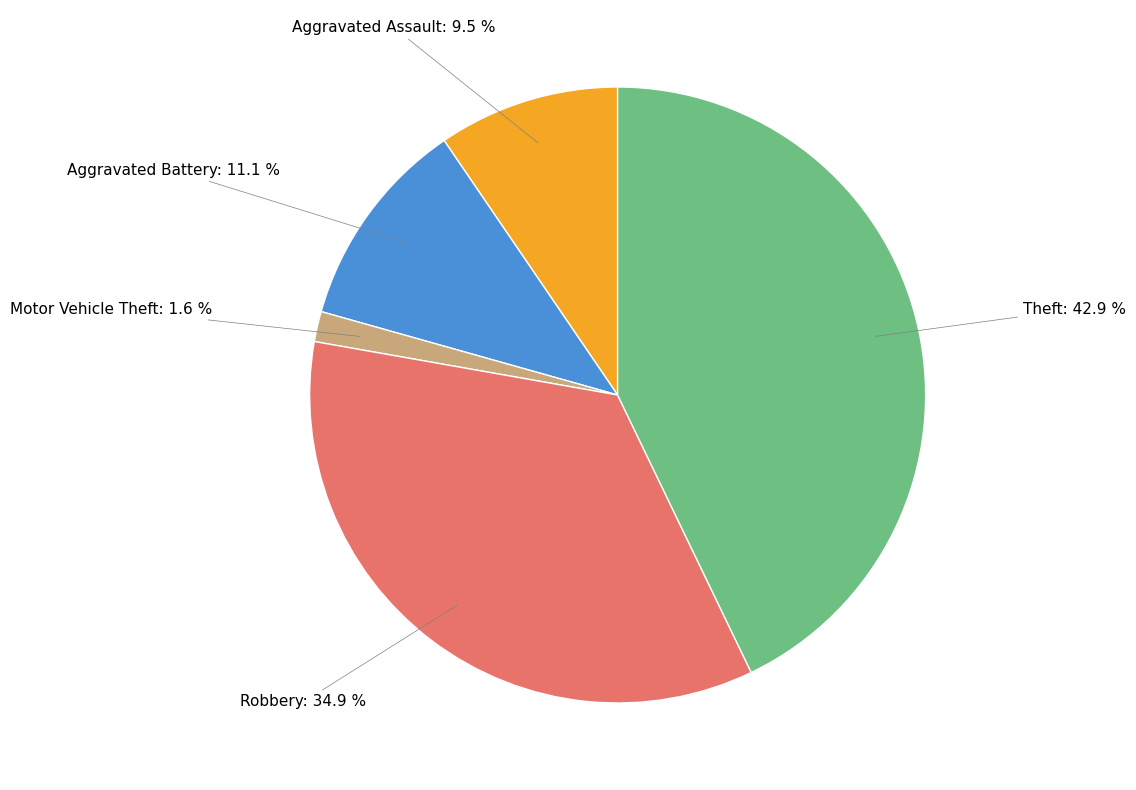

Which category has the biggest portion of the pie?

Theft